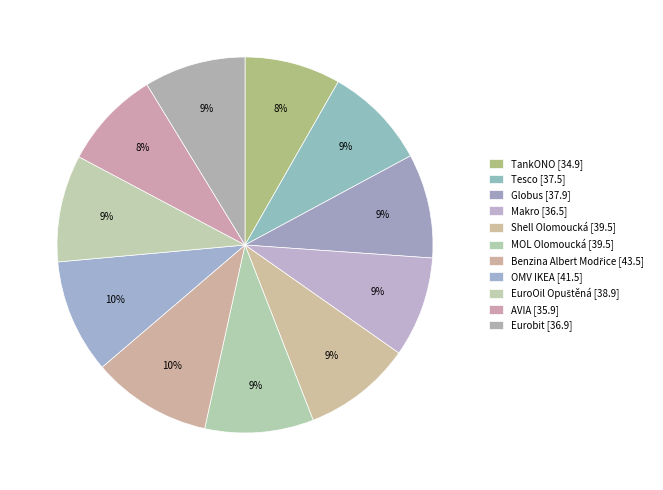

How many slices are in this pie chart?

11